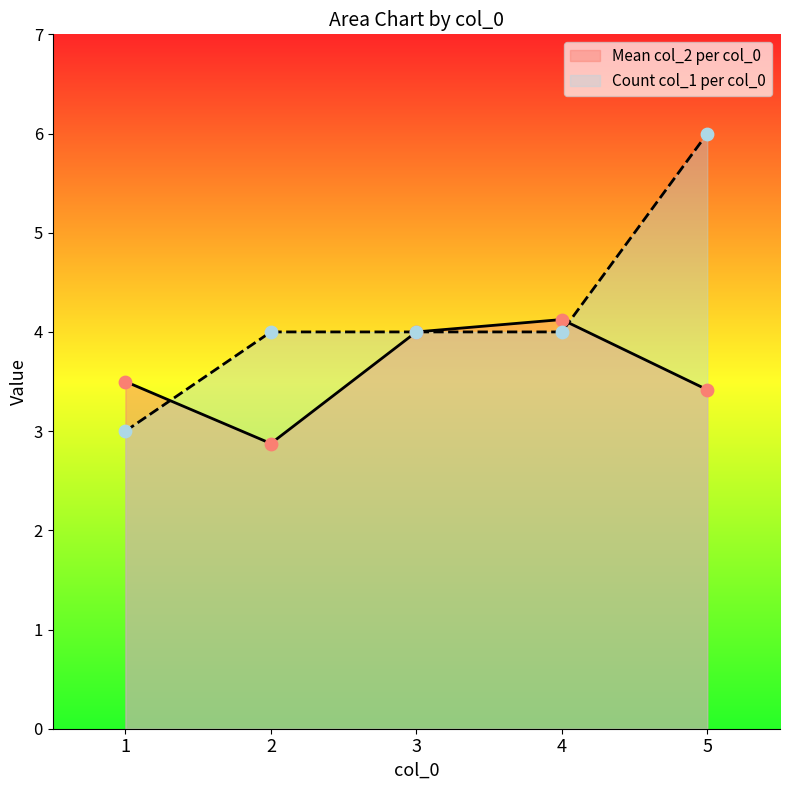

What are all the series names shown in the legend?

Mean col_2 per col_0, Count col_1 per col_0